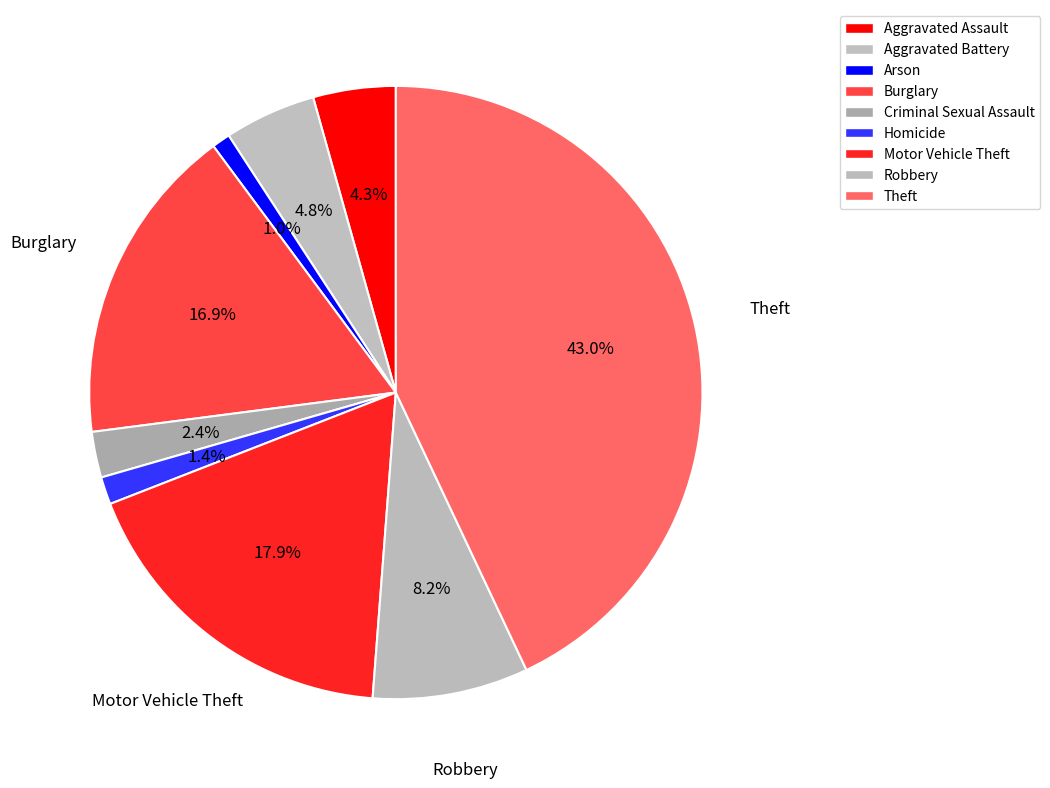

Is Criminal Sexual Assault the majority of the pie?

No